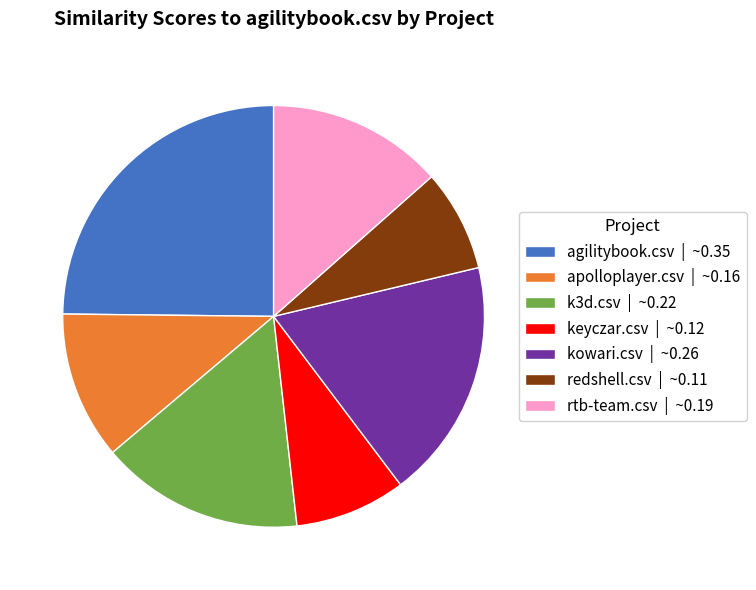

Is there any slice that represents more than half of the pie?

No